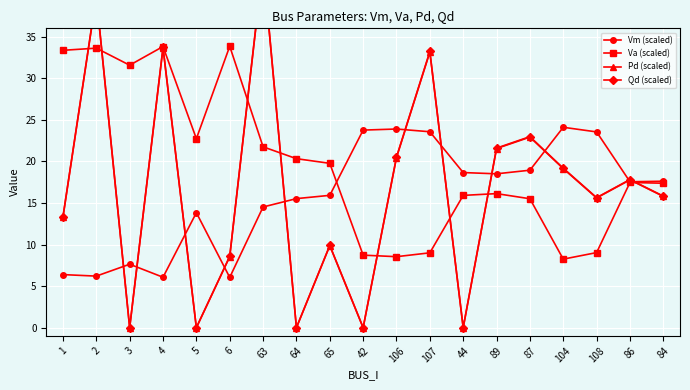

What is the difference between the highest and lowest values at 104?

15.9